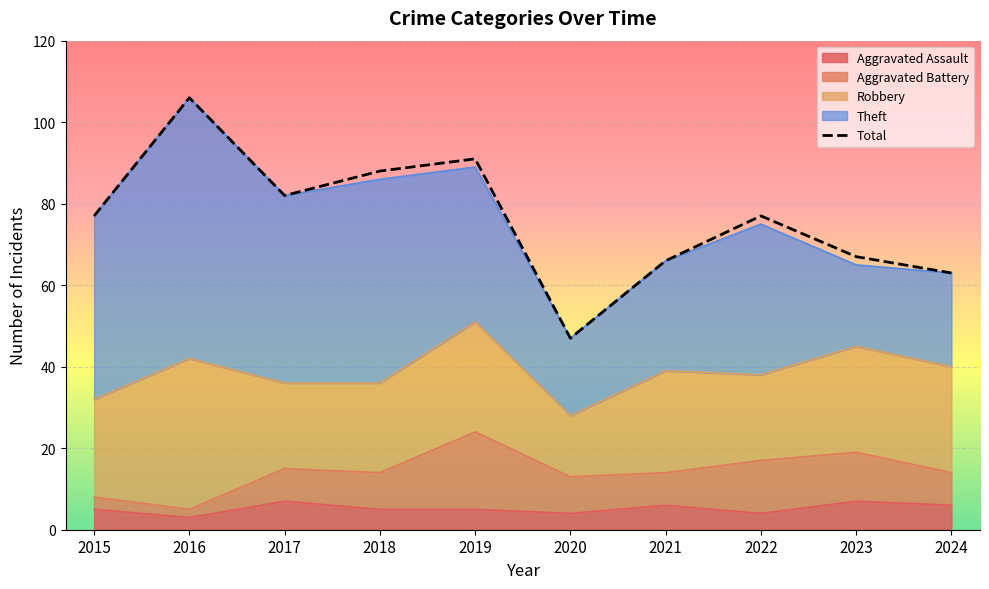

What value does the data have at 2020, to the nearest 5?

45